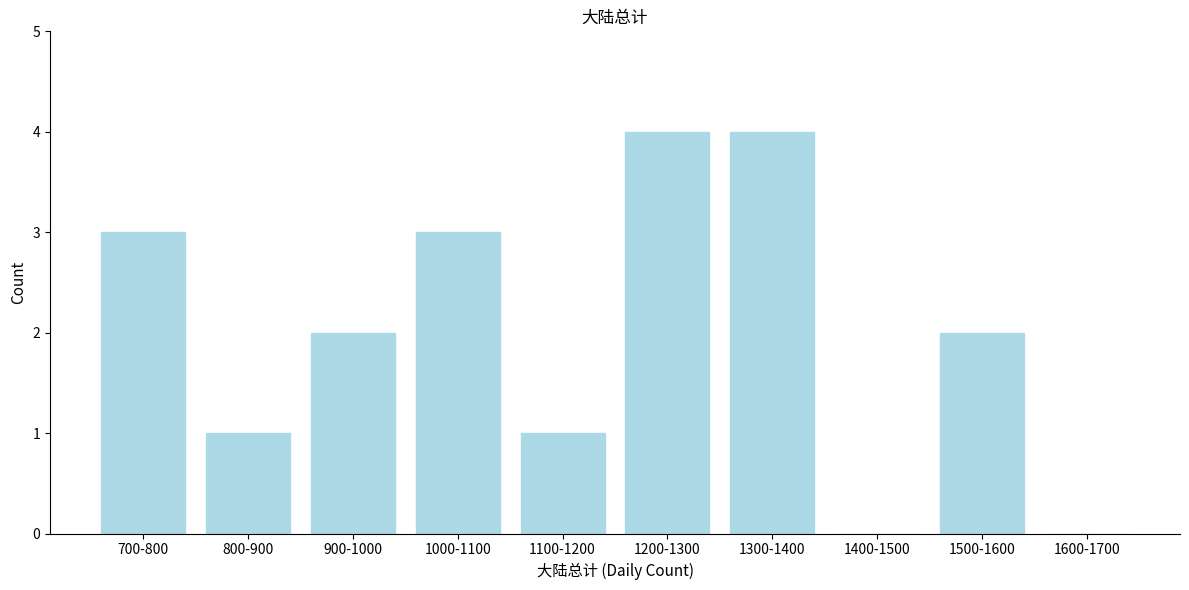

Reading left to right, list all the values displayed in this chart.

700-800=3	800-900=1	900-1000=2	1000-1100=3	1100-1200=1	1200-1300=4	1300-1400=4	1400-1500=0	1500-1600=2	1600-1700=0